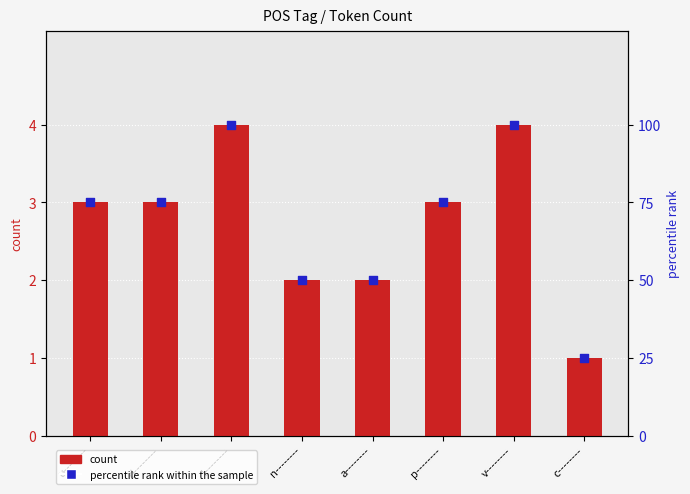

Which series reaches the minimum Y coordinate?

count